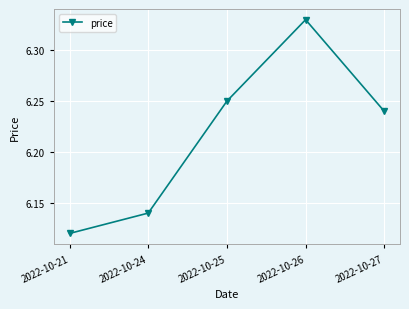

Which category has the highest value across all series?

2022-10-26